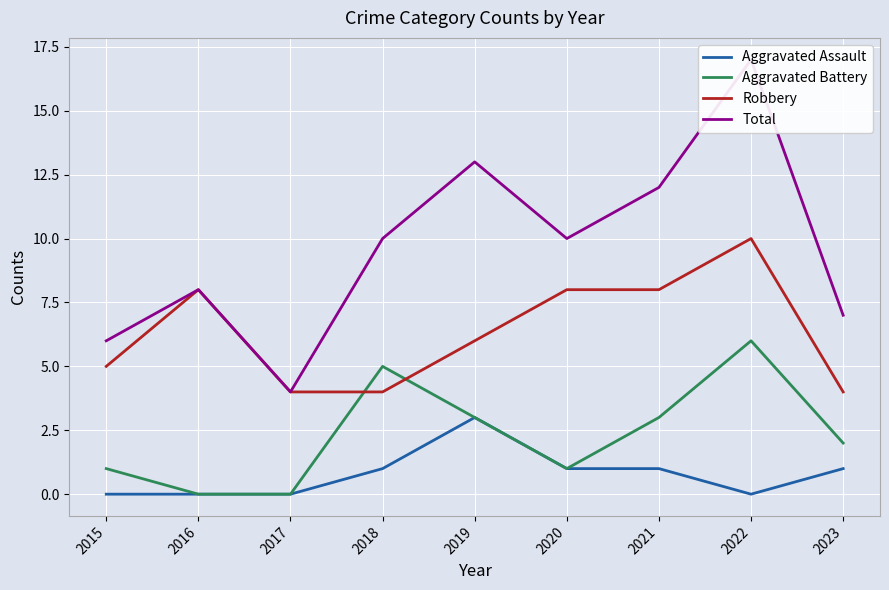

True or false: Aggravated Battery and Total cross at least once.

False